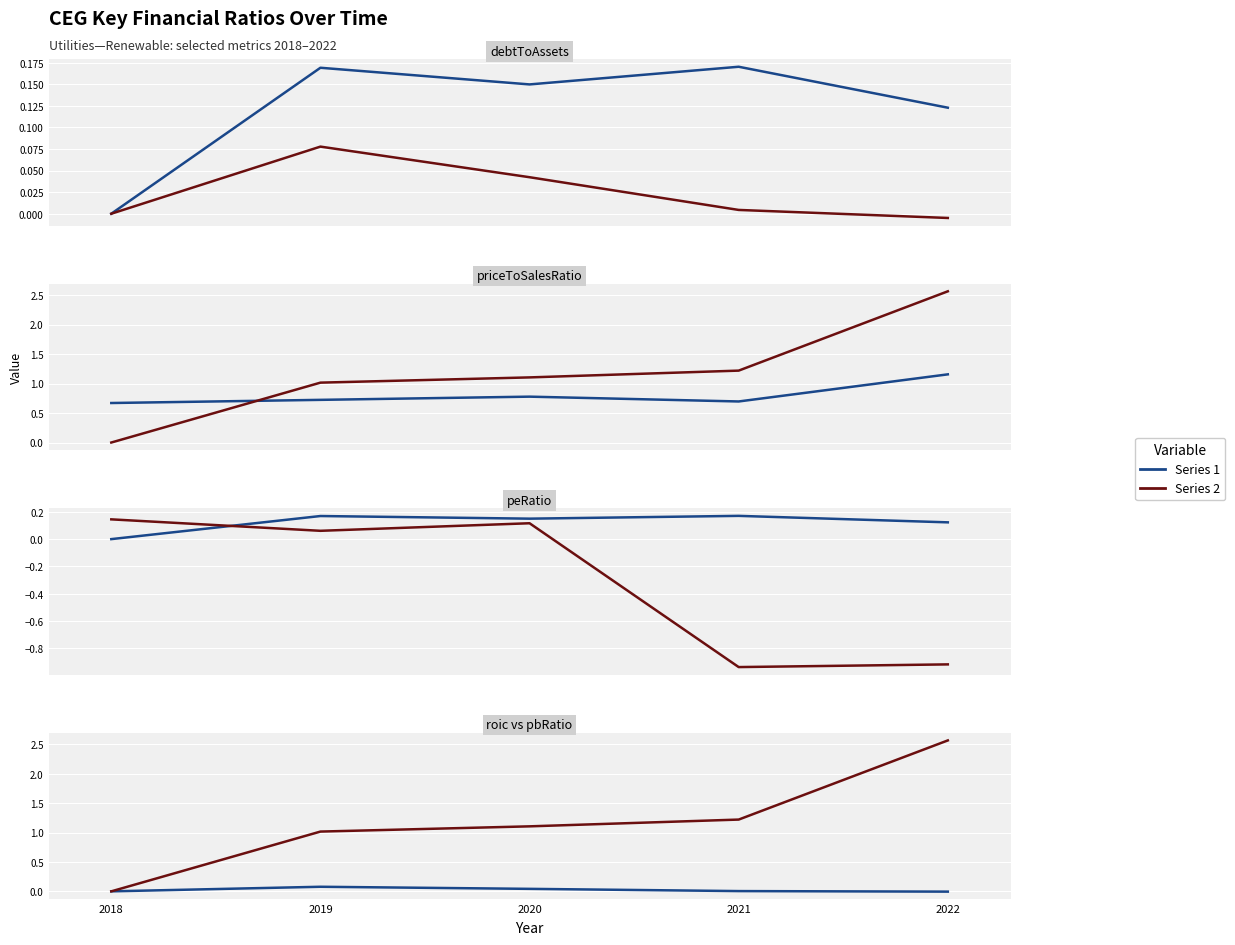

How many distinct data groups are displayed?

5